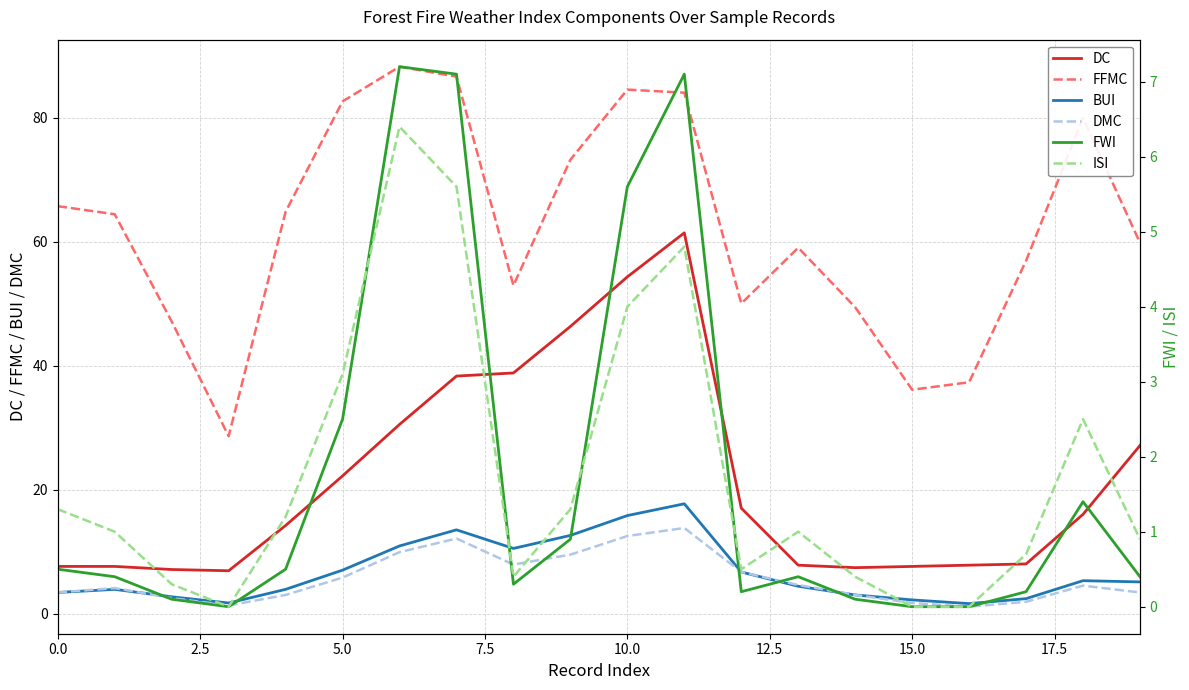

Which series has the largest range (max minus min)?

FFMC